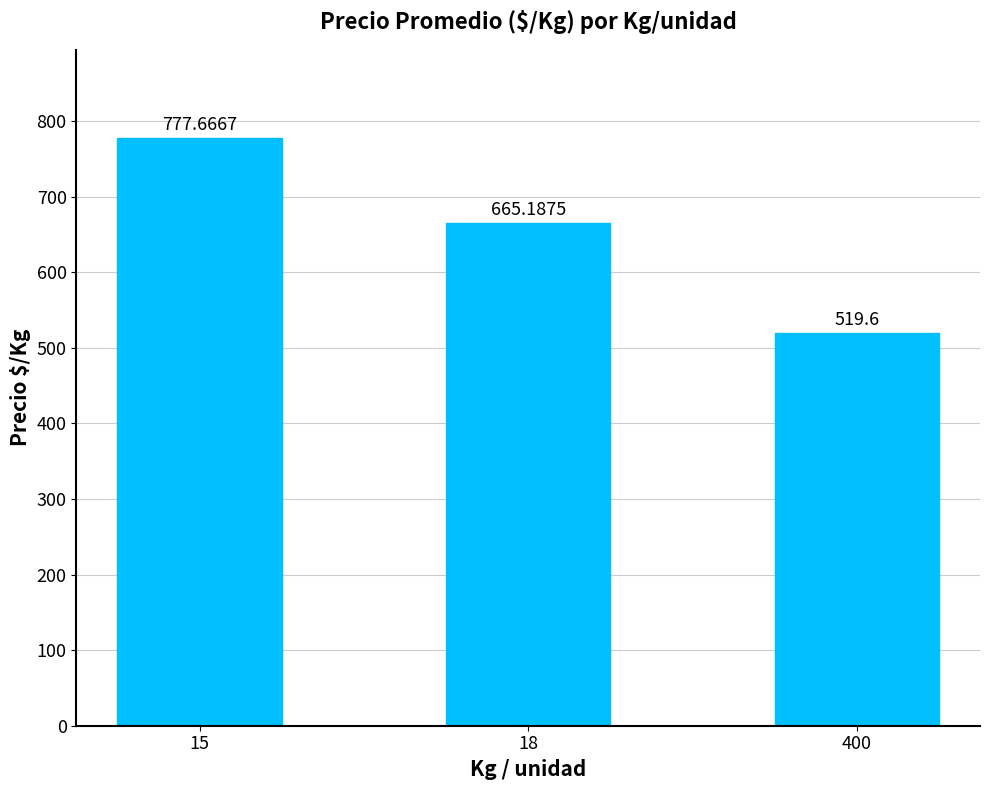

The chart shows a value of 327.8 at 400. True or false?

False